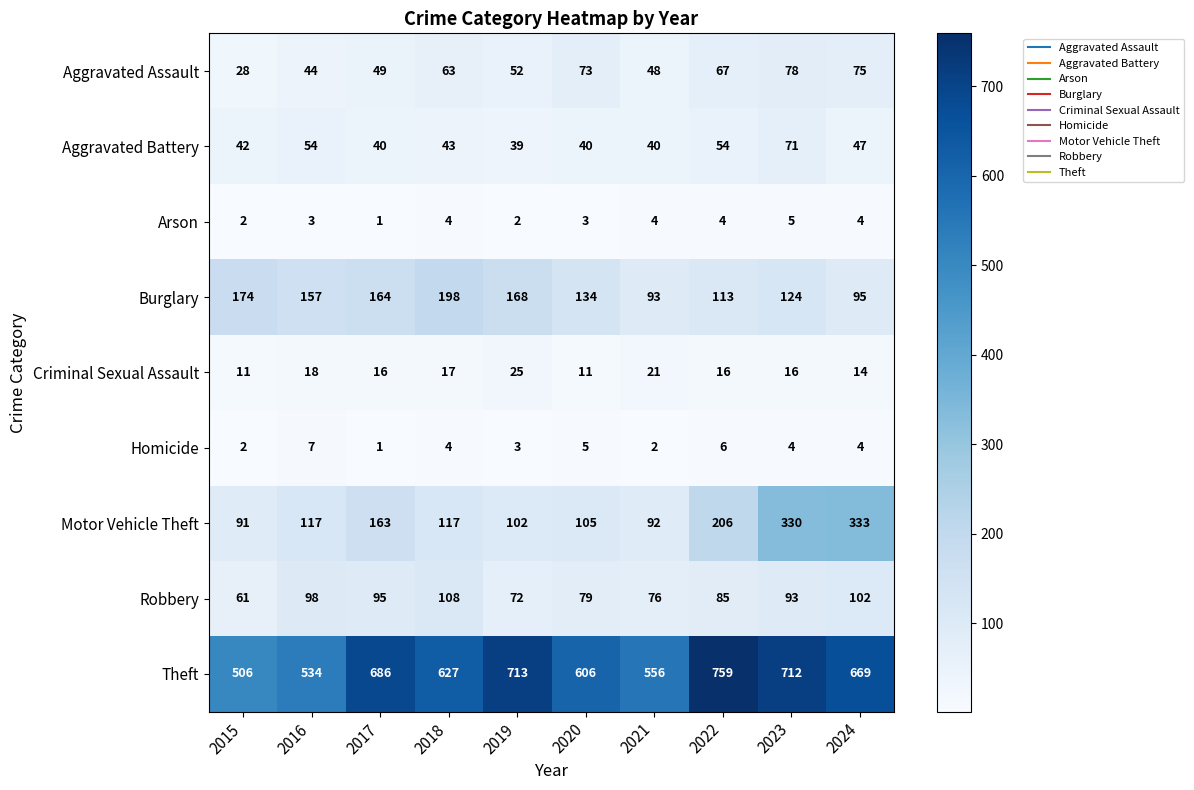

How many series are shown in this chart?

9